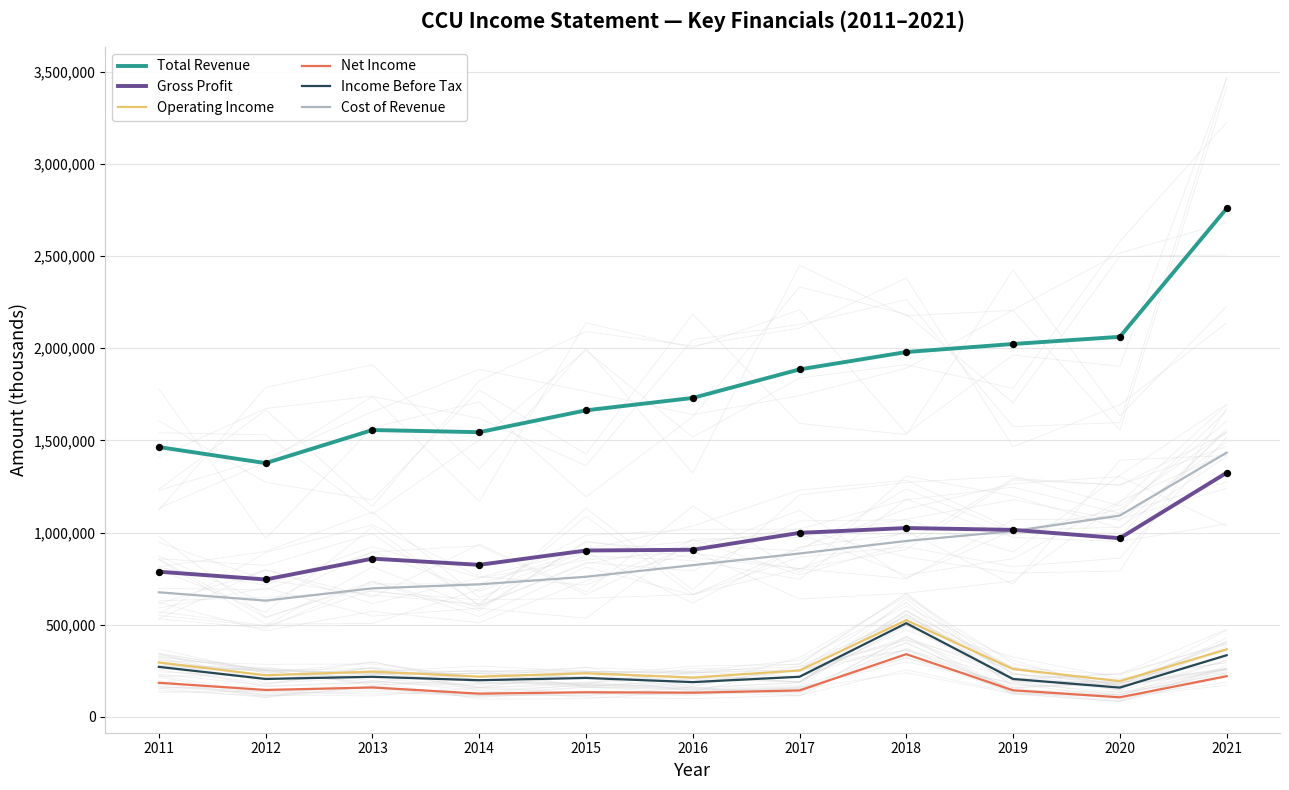

At how many categories does at least one series exceed 2144374?

1